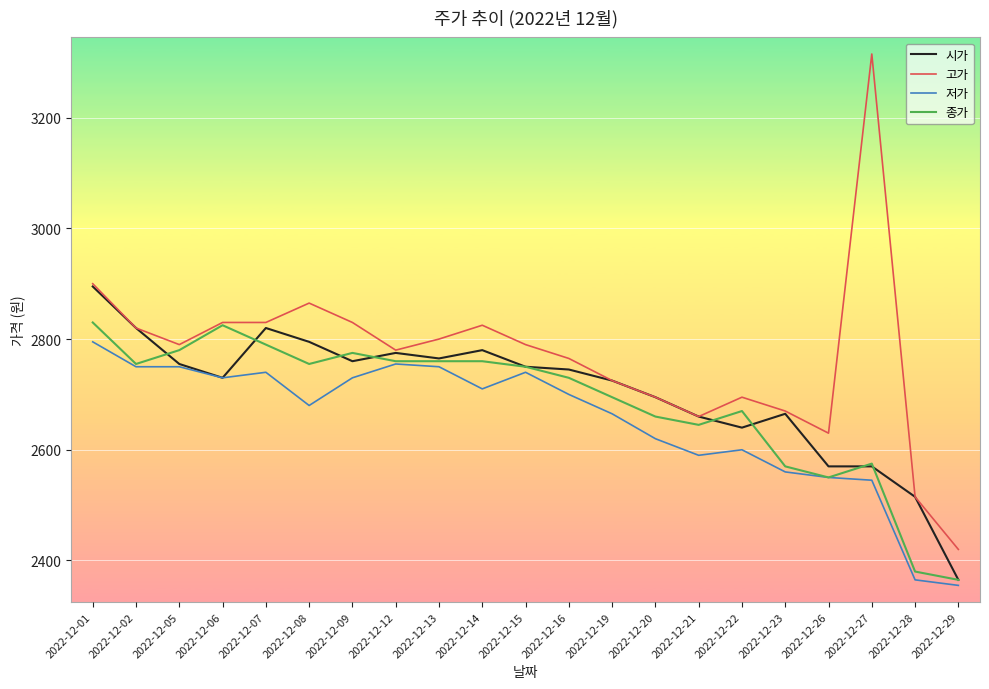

What is the spread (max minus min) of values at 2022-12-13?

50